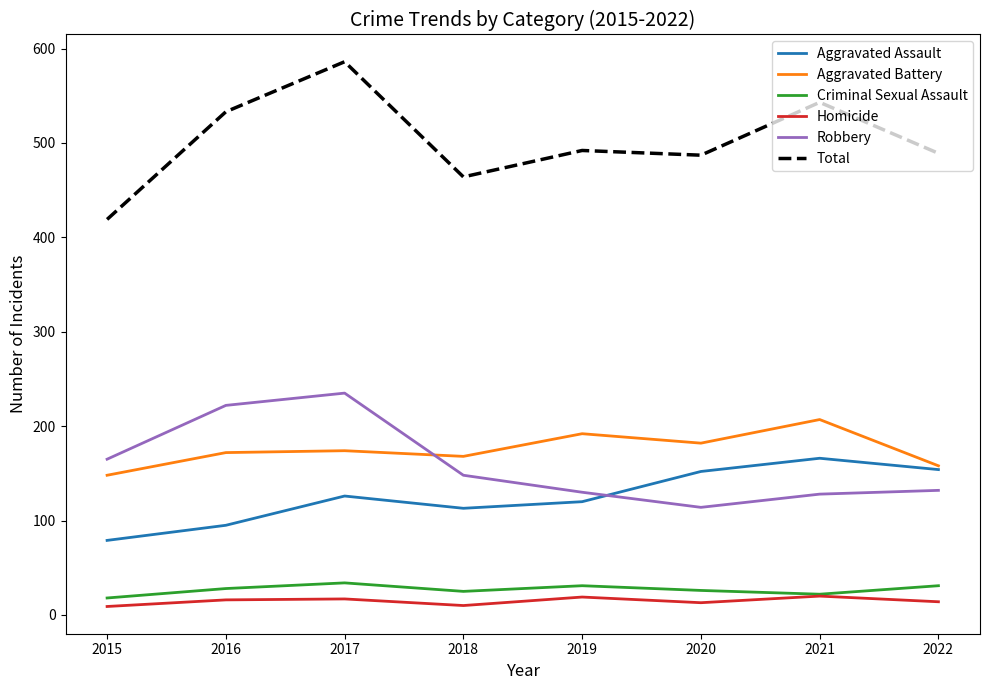

Which series changed the most between 2016 and 2020?

Robbery